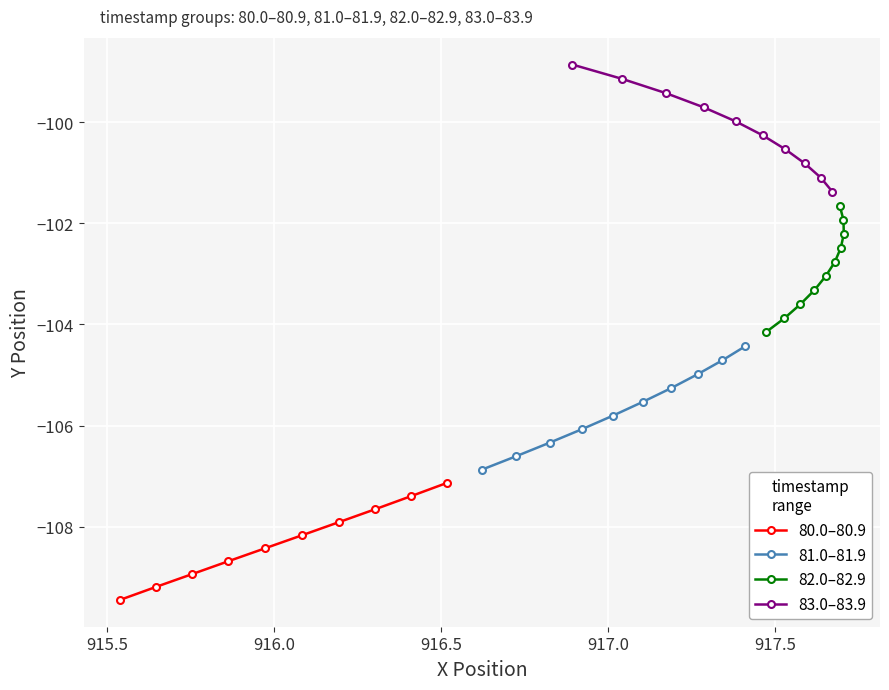

True or false: 80.0–80.9 has more than 0 points higher than both neighbors.

False